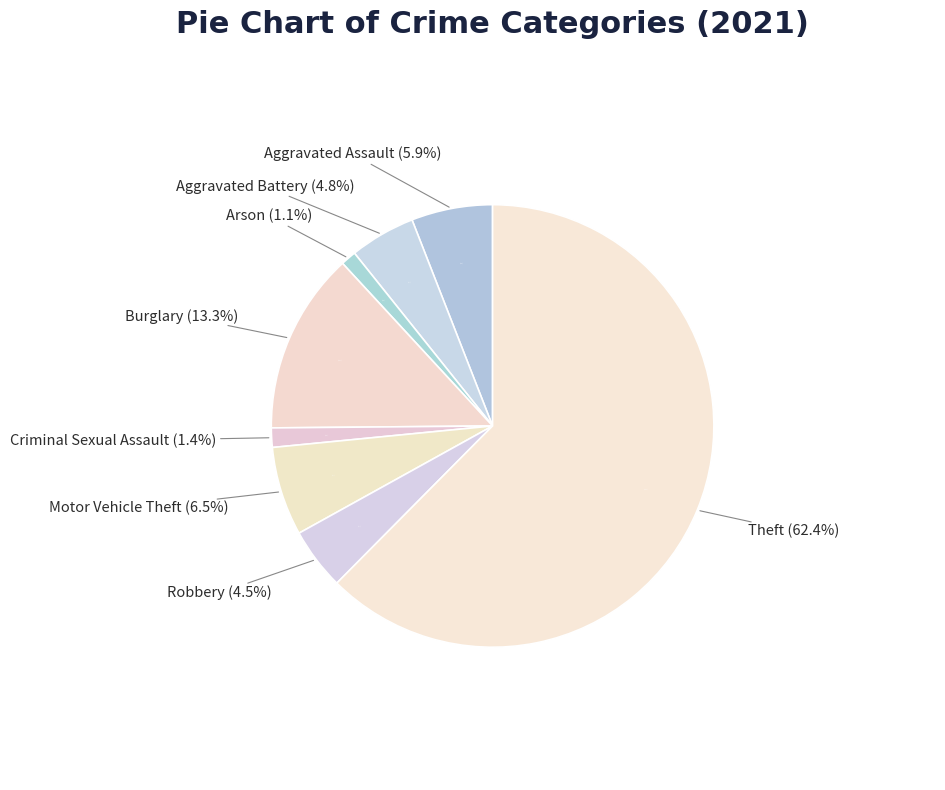

Which category has the biggest portion of the pie?

Theft